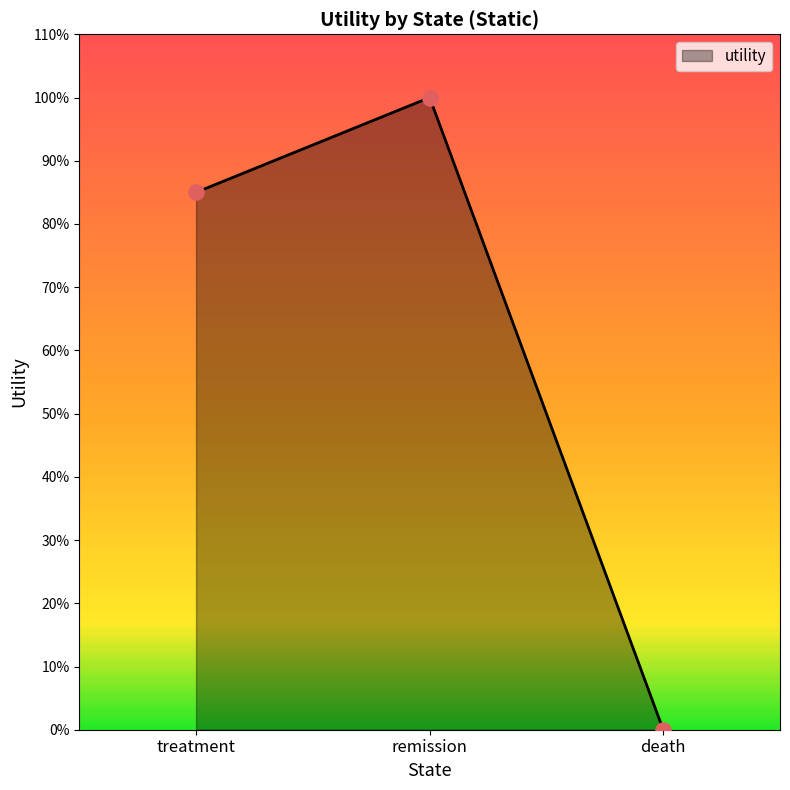

What is the ratio of the value at treatment to the value at remission?

0.8